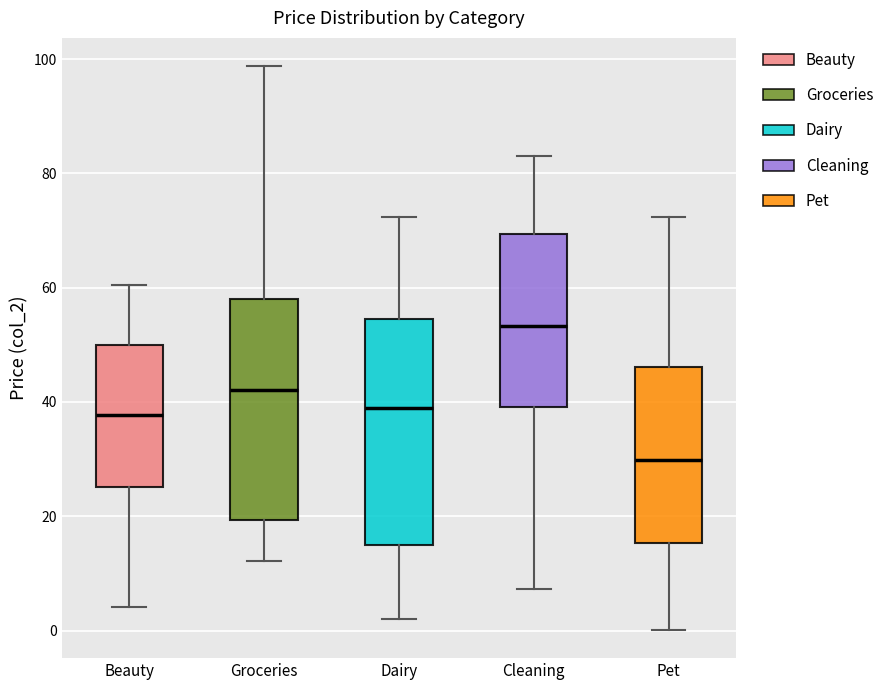

Reading left to right, read every box against the y-axis: the position of its median line, the range the box covers, and the ends of its whiskers. The values are not printed on the chart, so give them approximately, as read against the axis.

Beauty: median 38, box 26 to 50, whiskers 4 to 60
Groceries: median 42, box 20 to 58, whiskers 12 to 98
Dairy: median 38, box 14 to 54, whiskers 2 to 72
Cleaning: median 54, box 40 to 70, whiskers 8 to 84
Pet: median 30, box 16 to 46, whiskers 0 to 72